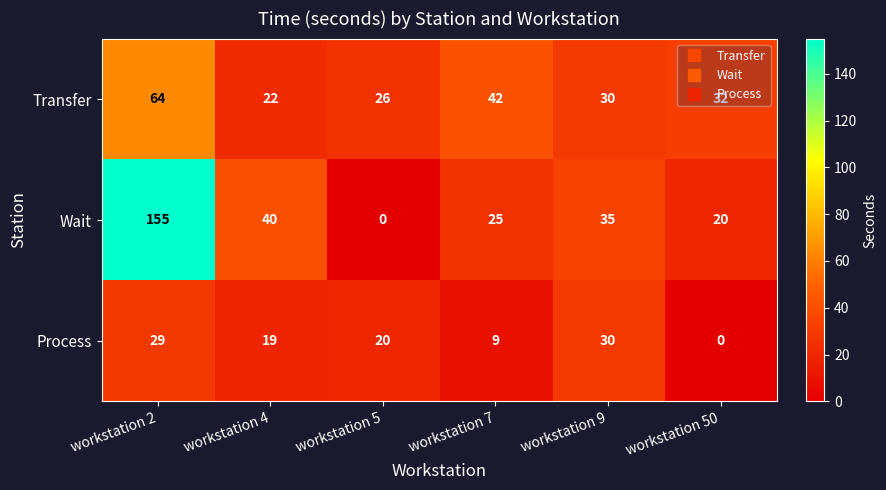

Where does the Process series first go above 20?

workstation 2